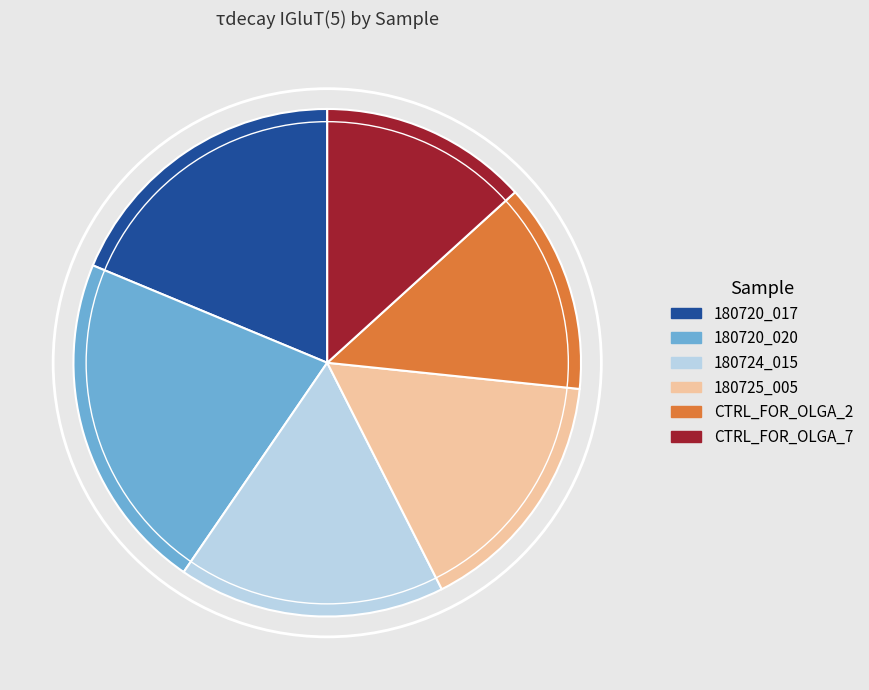

Count the number of slices in the pie.

6